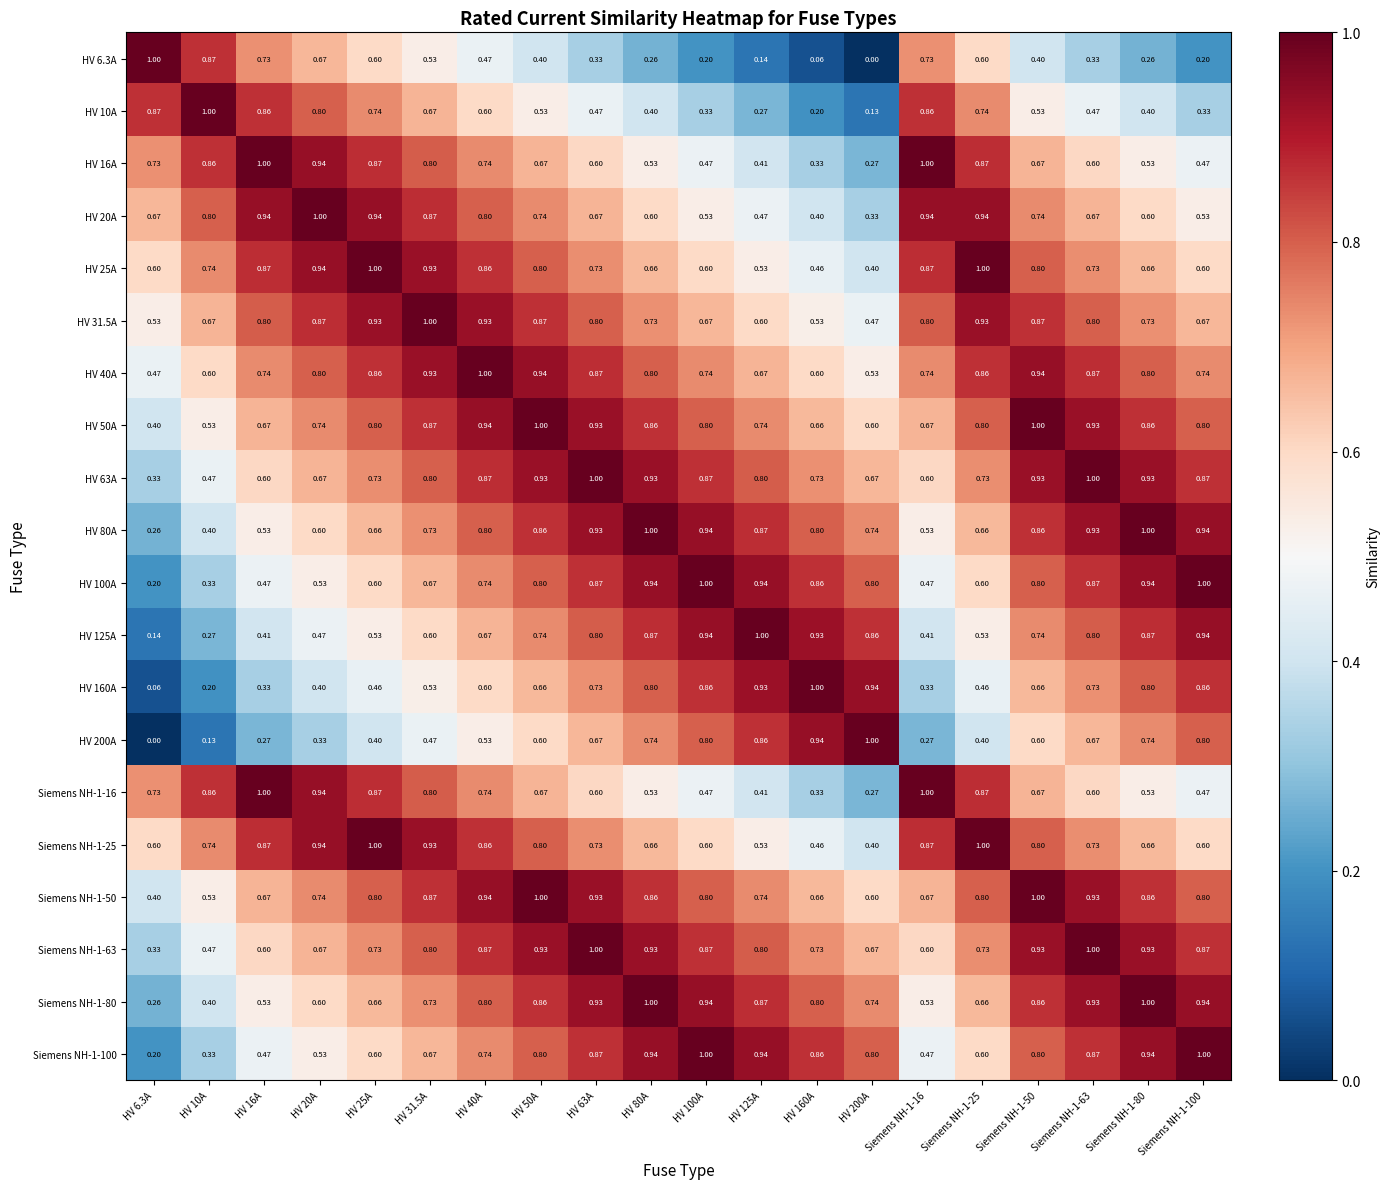

Is the value of HV 31.5A at HV 100A greater than the value of HV 63A at HV 40A?

No